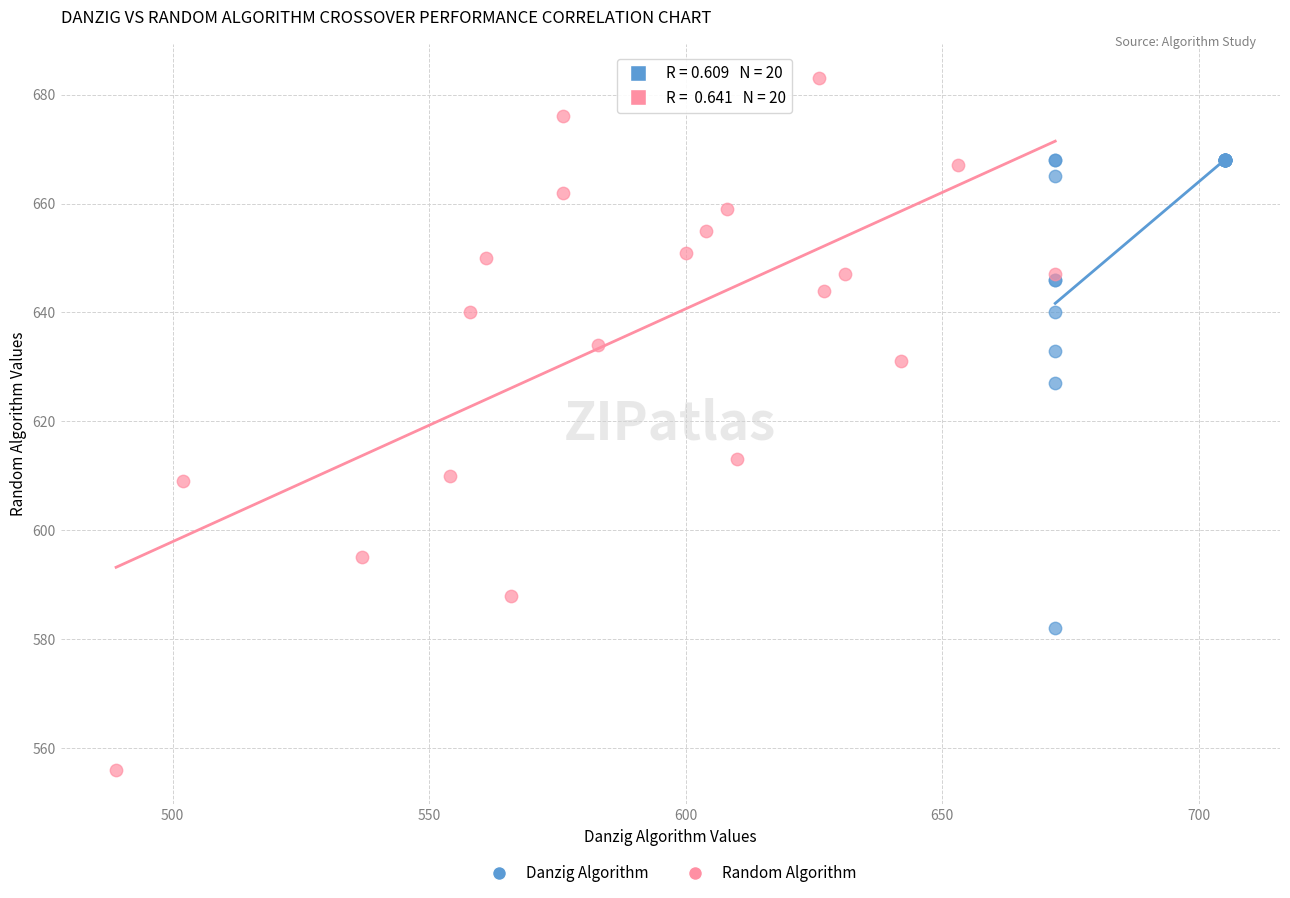

Which series reaches the minimum Y coordinate?

Random Algorithm